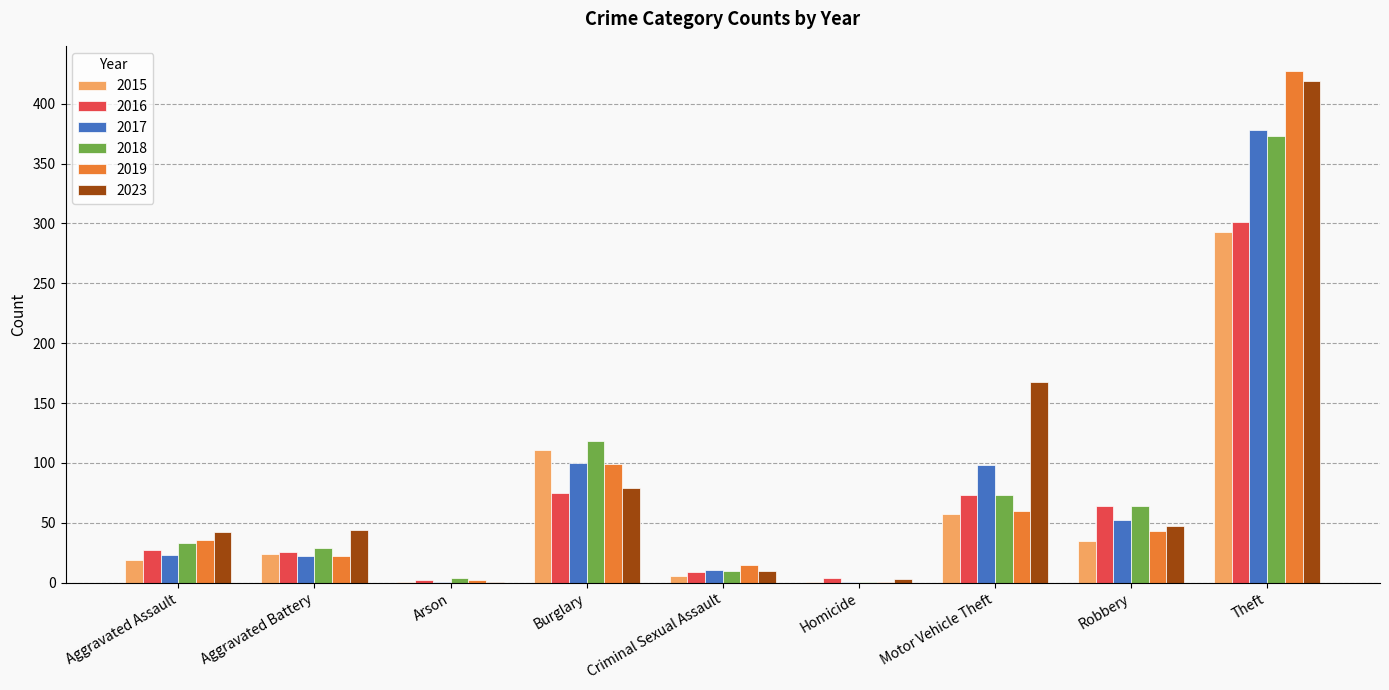

What is the greatest value displayed?

427